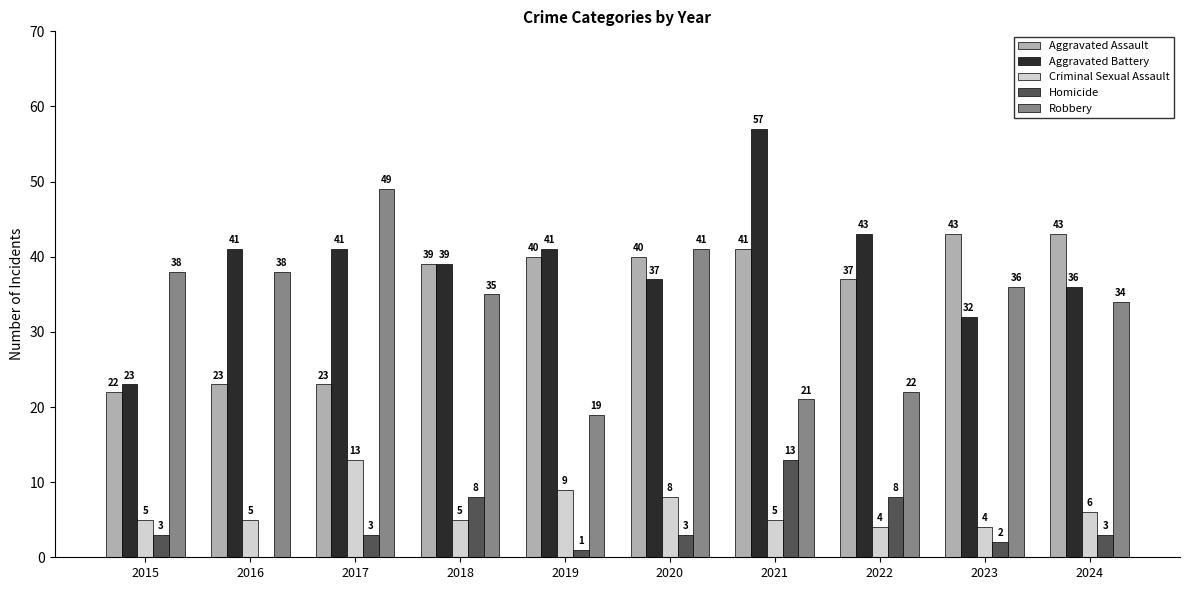

What is the sum of the Criminal Sexual Assault values at 2024 and 2023?

10